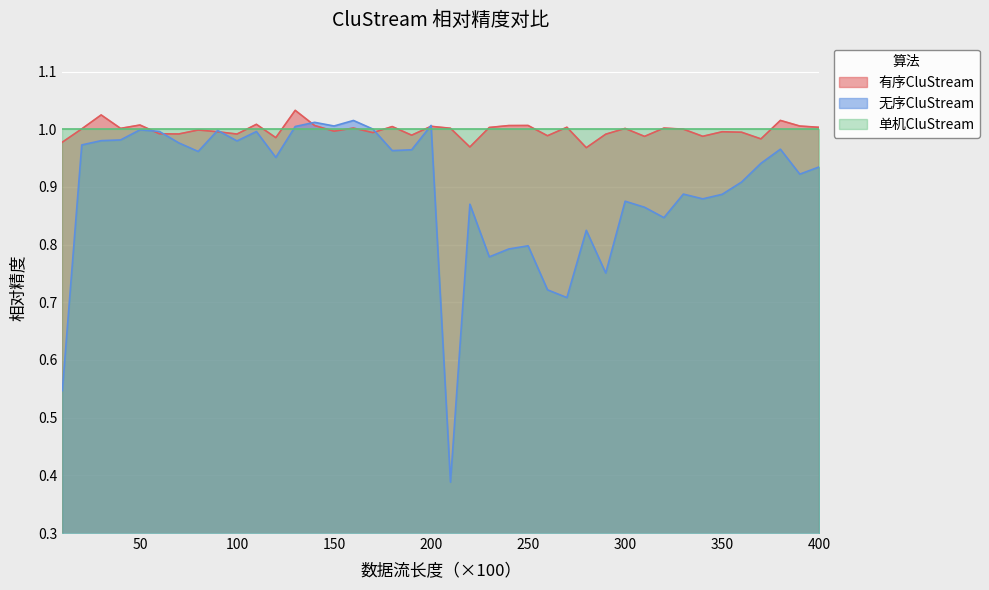

What is the value of the 无序CluStream point at the 17th from the left?

1.0